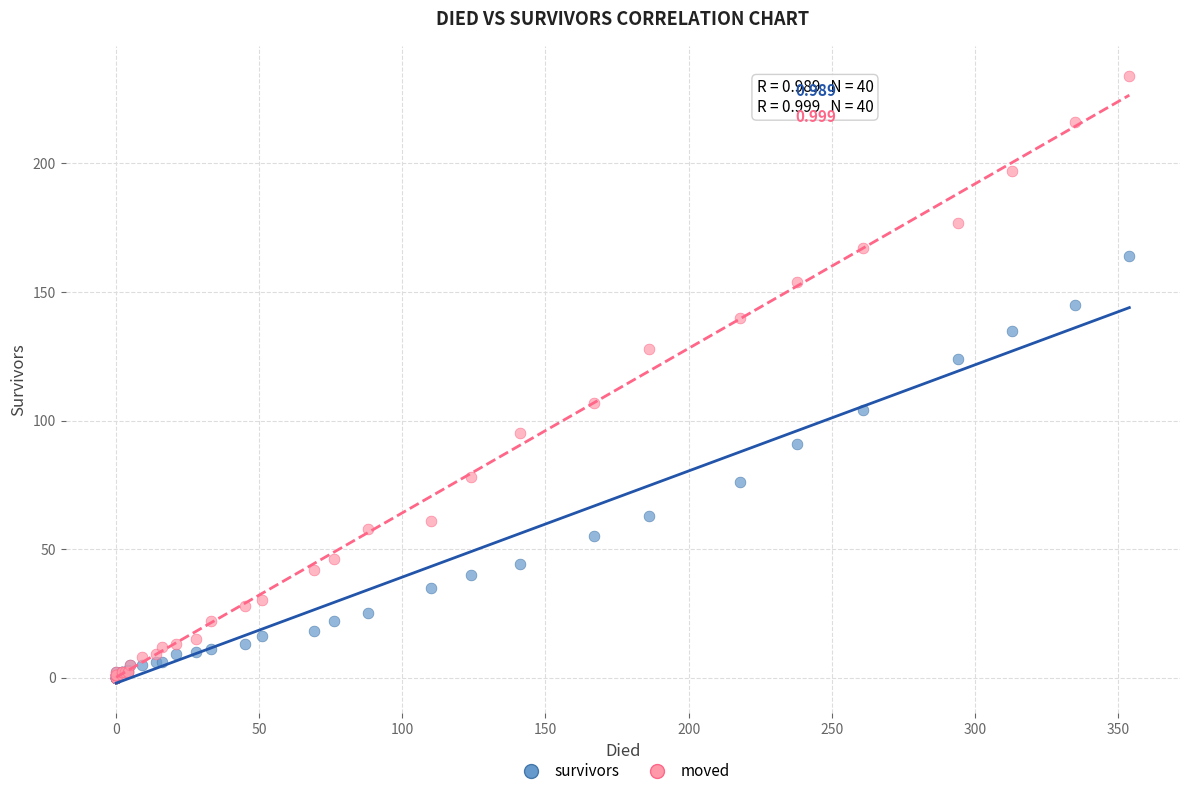

In the moved series, what Y value is closest to 117?

107